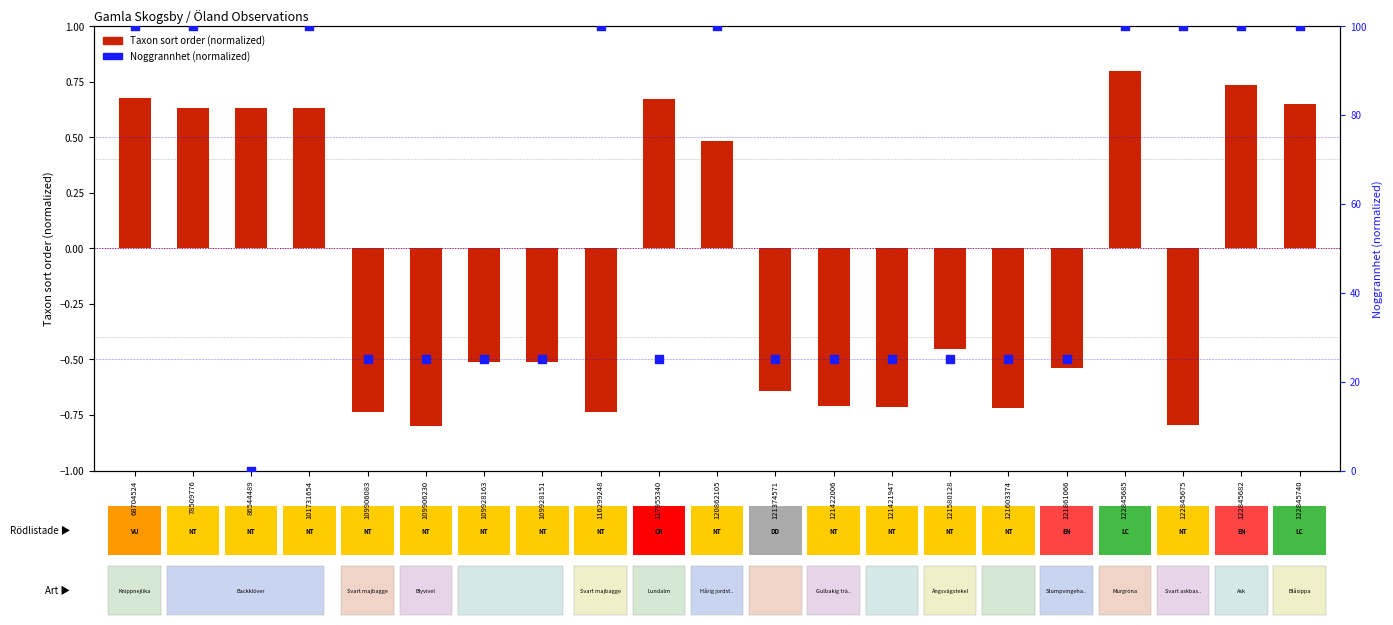

Is the value of Noggrannhet (normalized) at 117955340 greater than the value of Taxon sort order (normalized) at 121422006?

Yes